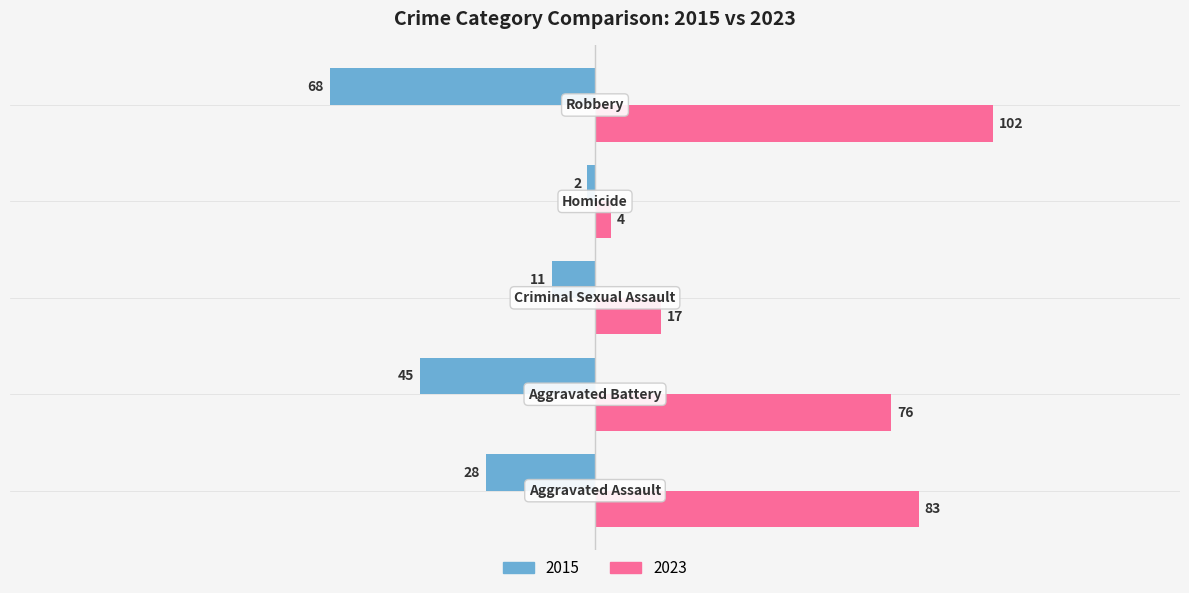

At how many categories does at least one series exceed 5?

4